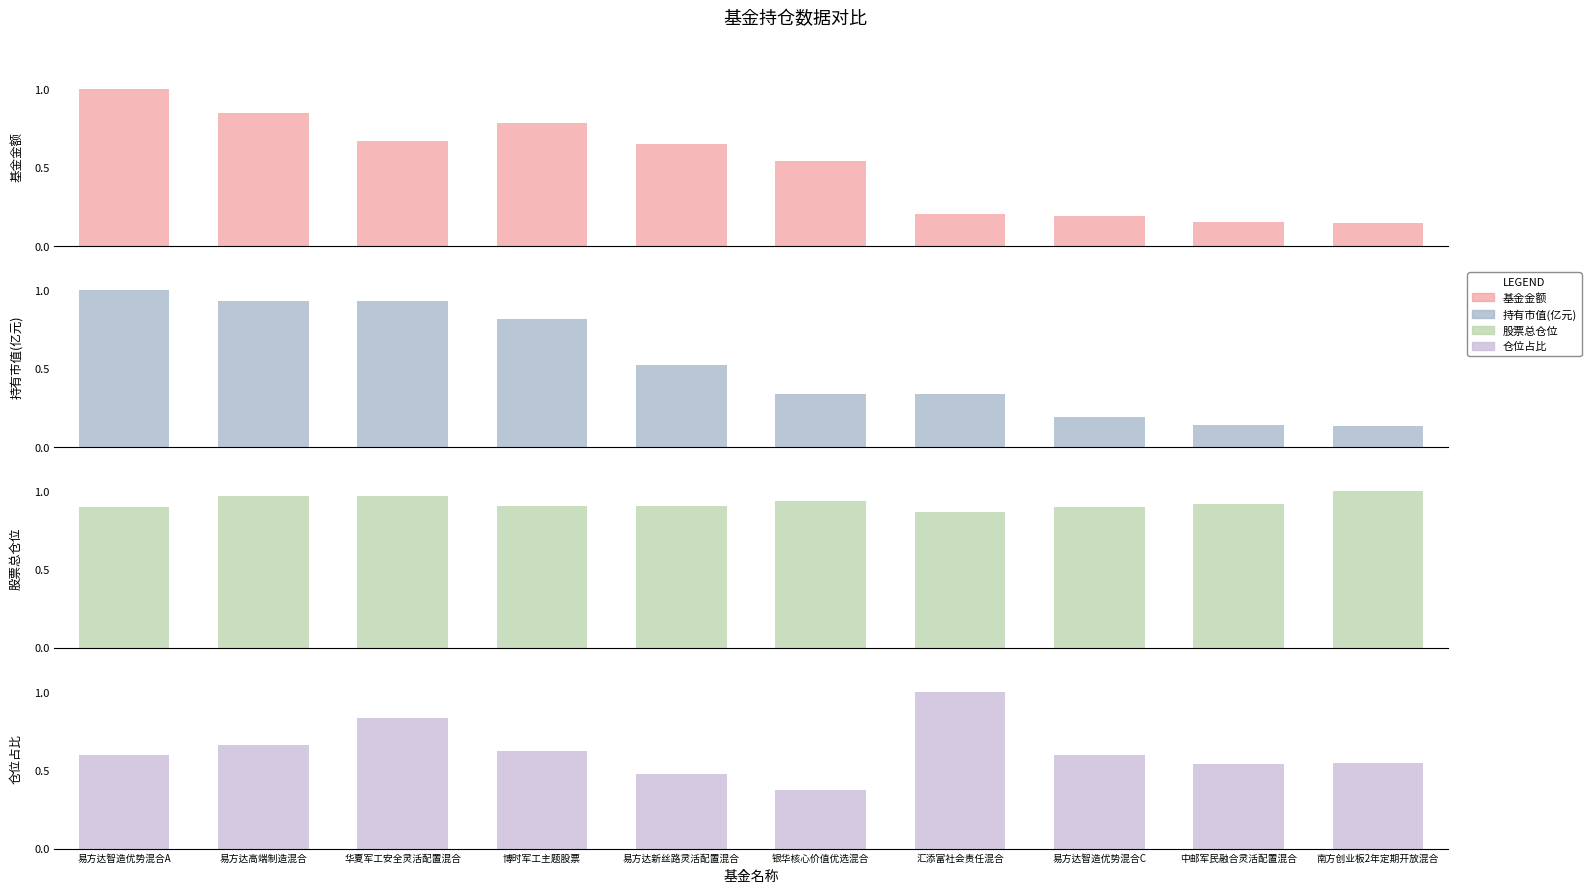

What value does the 持有市值(亿元) series have at 易方达智造优势混合C?

0.2